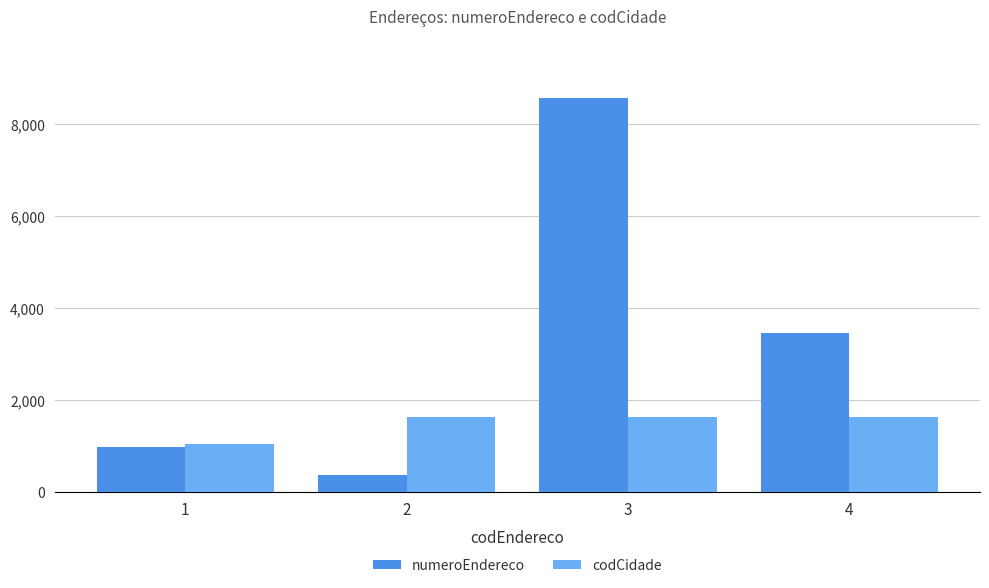

True or false: codCidade has a value of 1630 at 2.

True